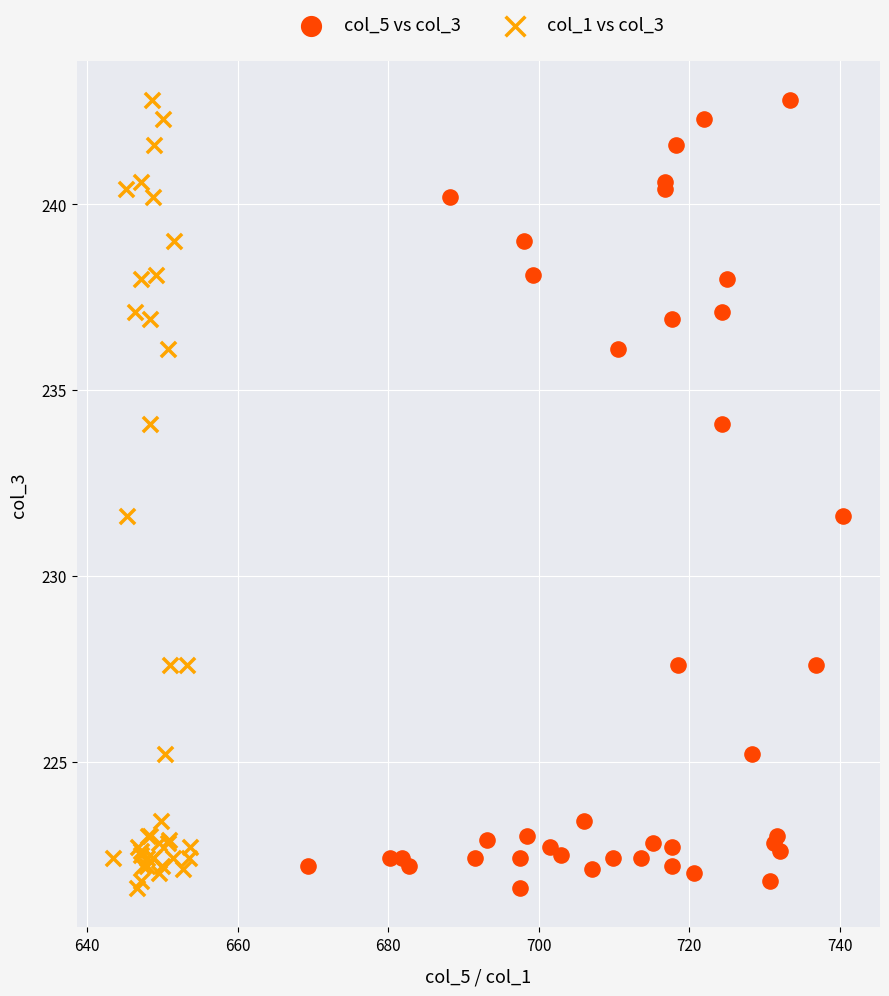

What are all the series names shown in the legend?

col_5 vs col_3, col_1 vs col_3